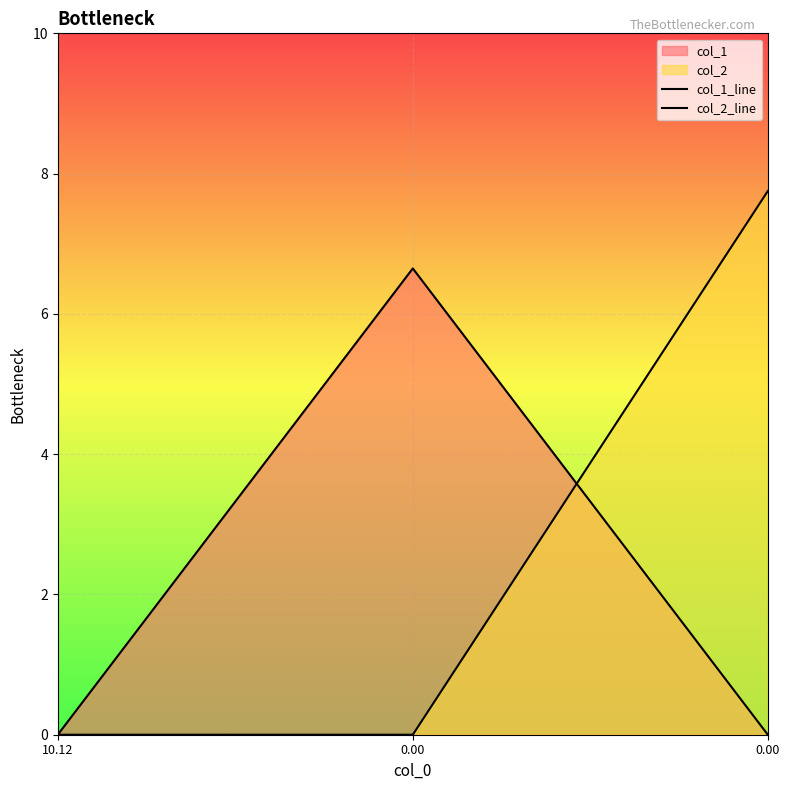

List the series in order of their peak value, lowest first.

col_1_line, col_2_line